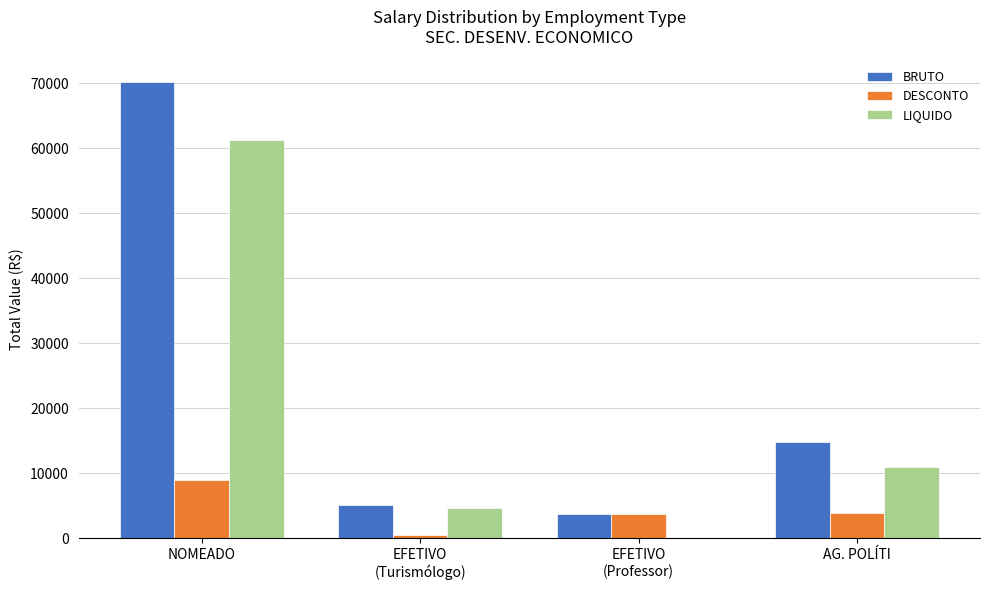

Are the bars grouped side by side (vs. stacked)?

Yes